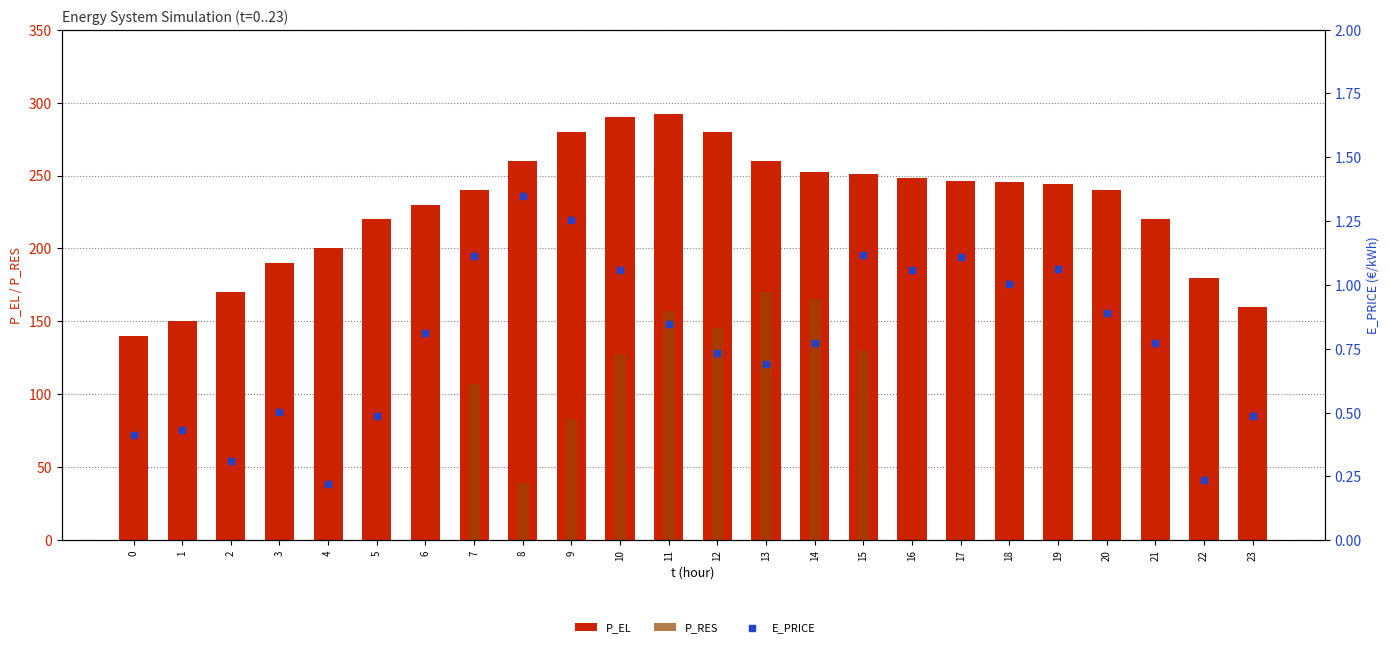

Which series has the largest total across all categories?

P_EL